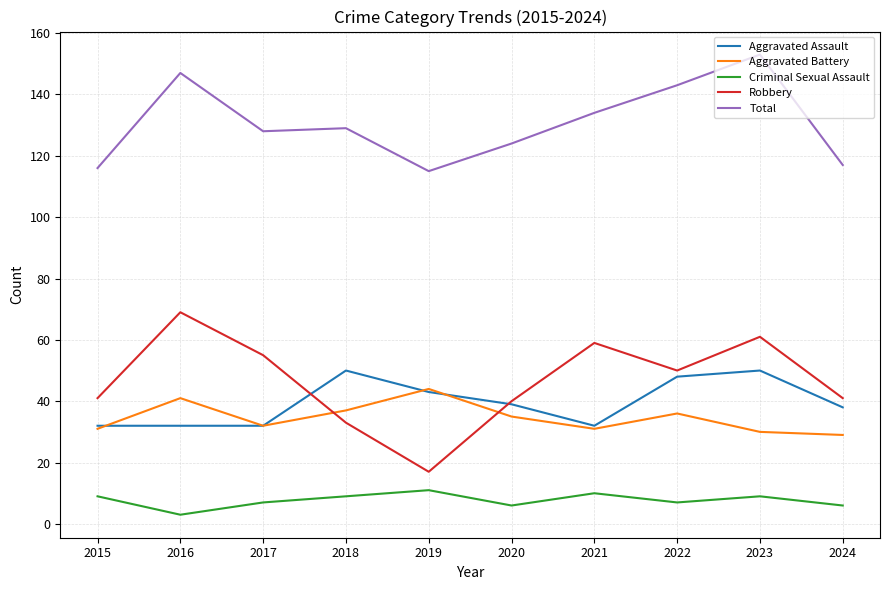

Which series has the widest spread of values?

Robbery